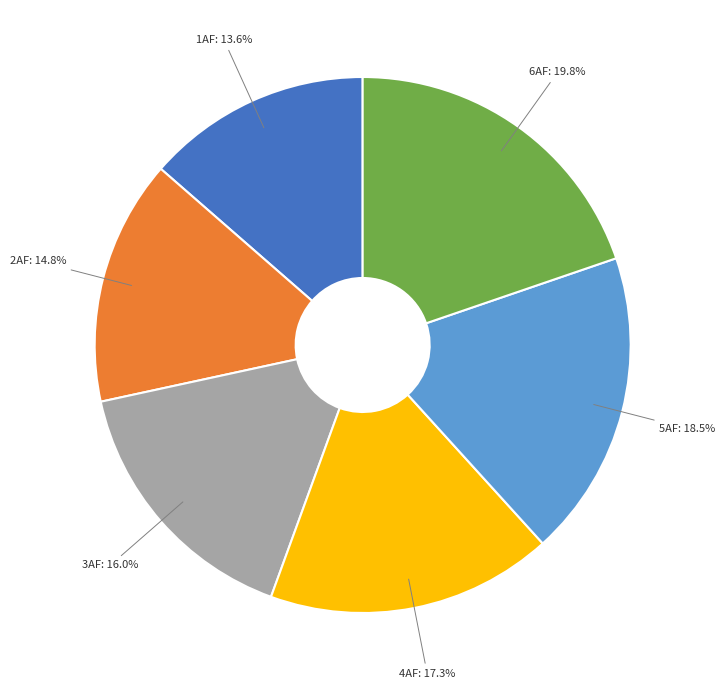

Is there any slice that represents more than half of the pie?

No